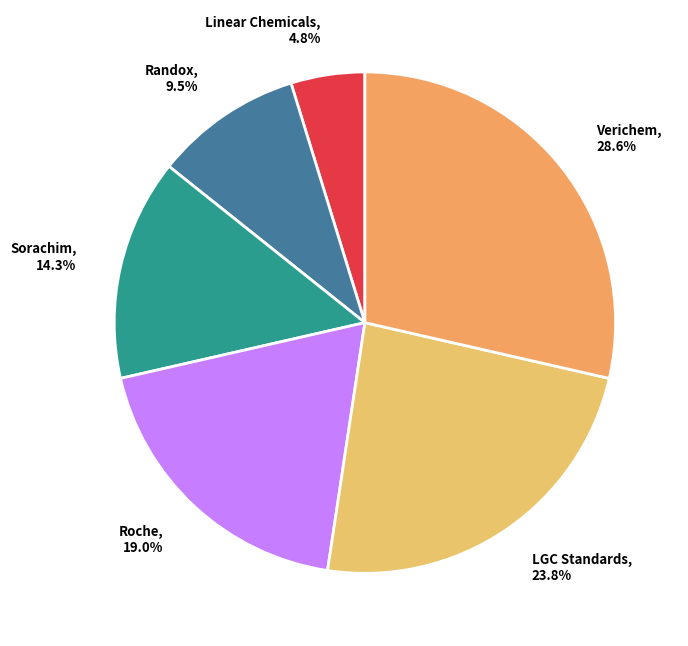

Which slice is the smallest?

Linear Chemicals